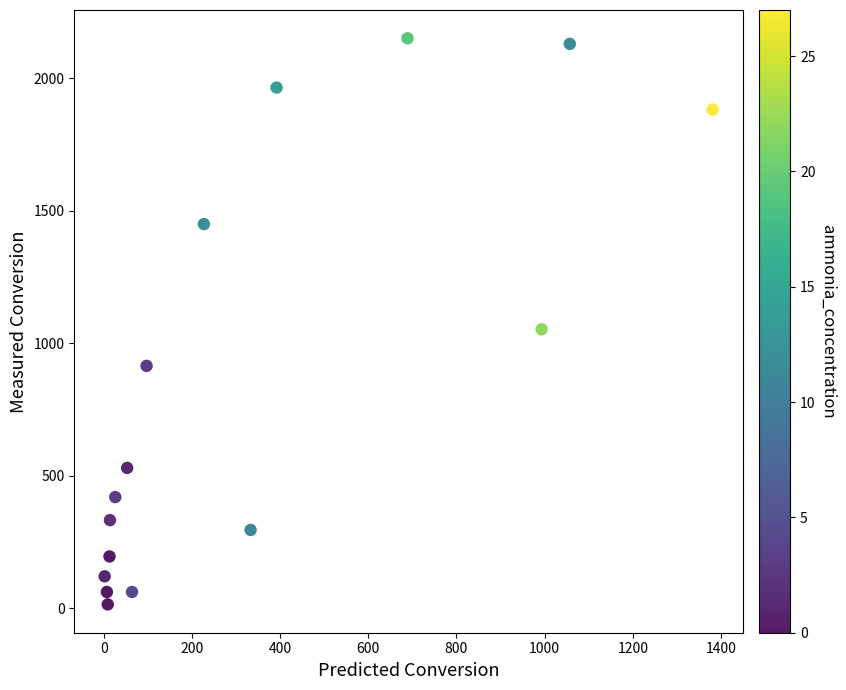

What is the range of X values (max minus min)?

1379